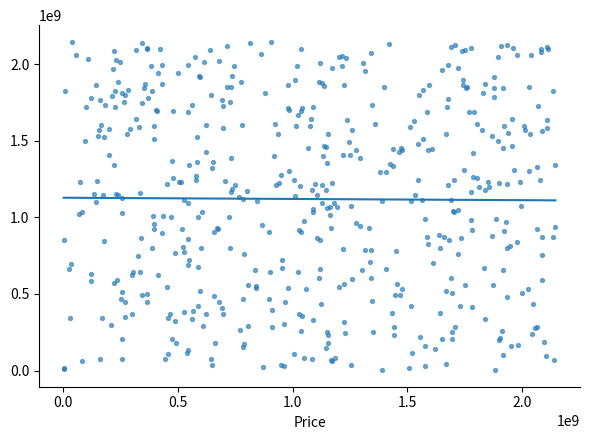

What is the range of Y values (max minus min)?

2144362093